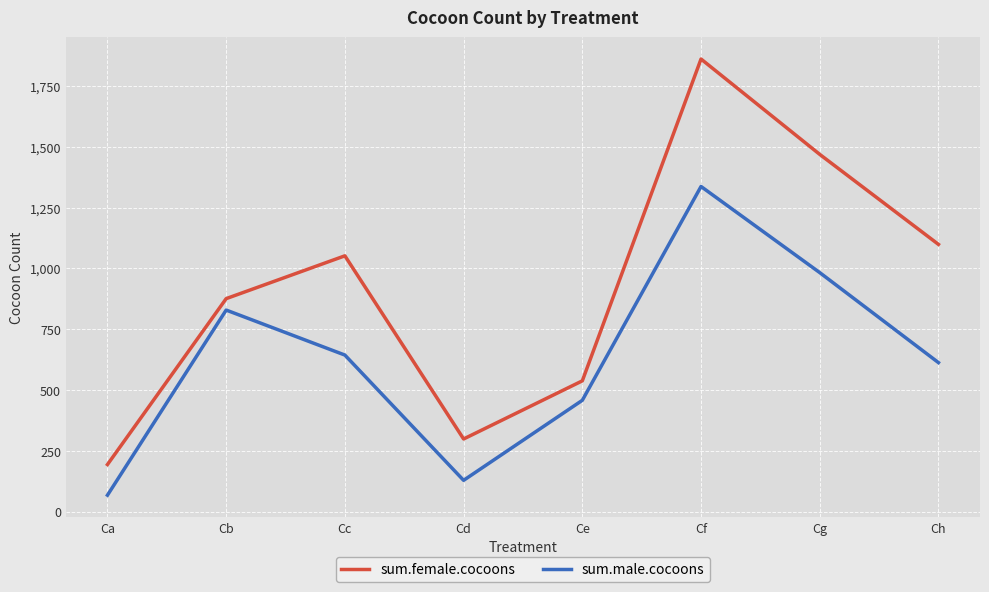

What is the difference between the second highest and second lowest values in the sum.female.cocoons series?

1170